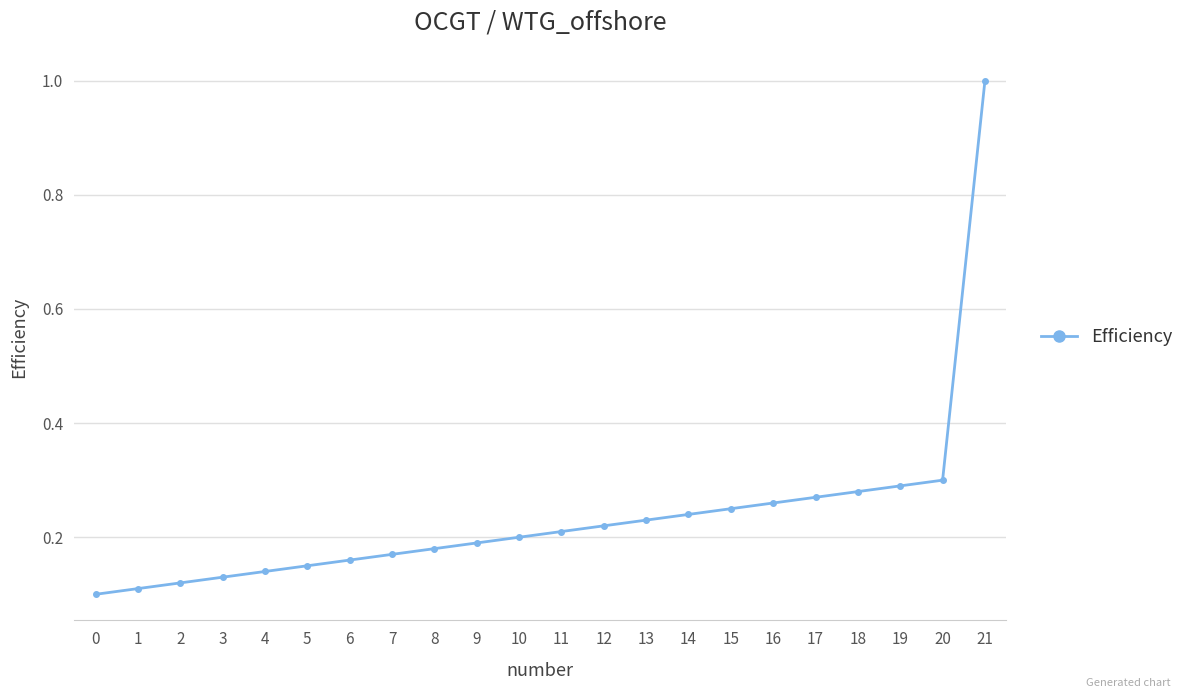

True or false: there are more than 2 points higher than both neighbors.

False